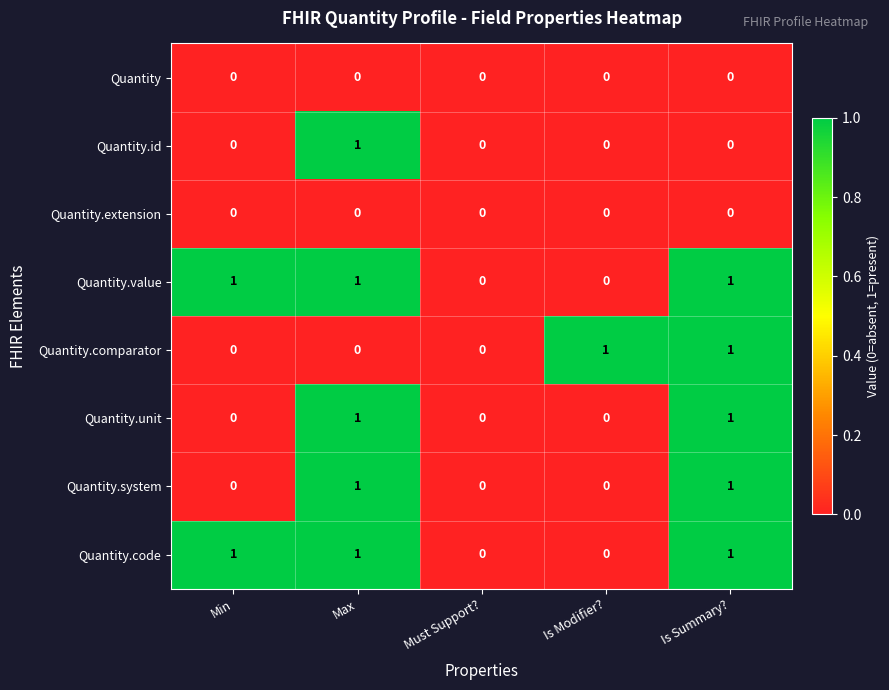

What is the total value across all series at Is Summary??

5